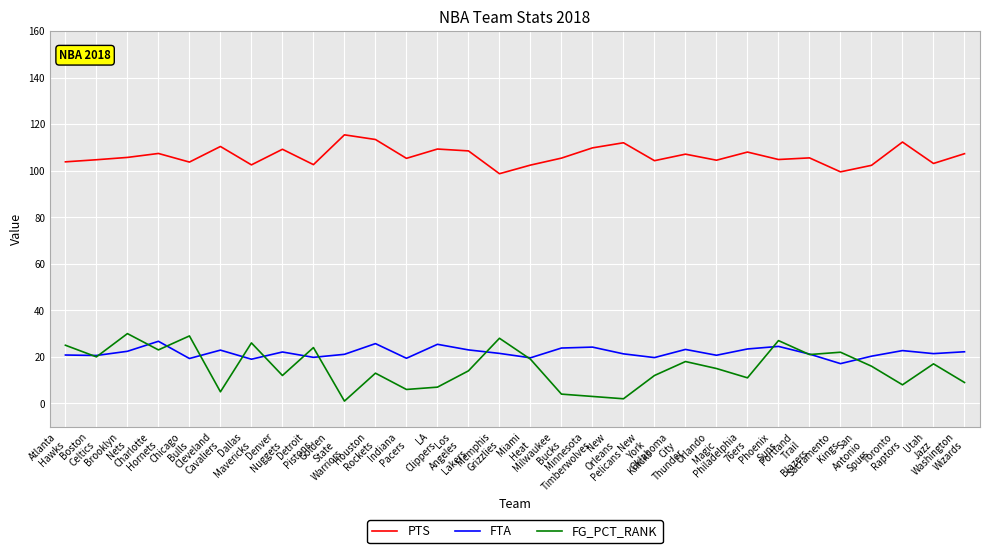

What is the greatest value displayed?

115.4